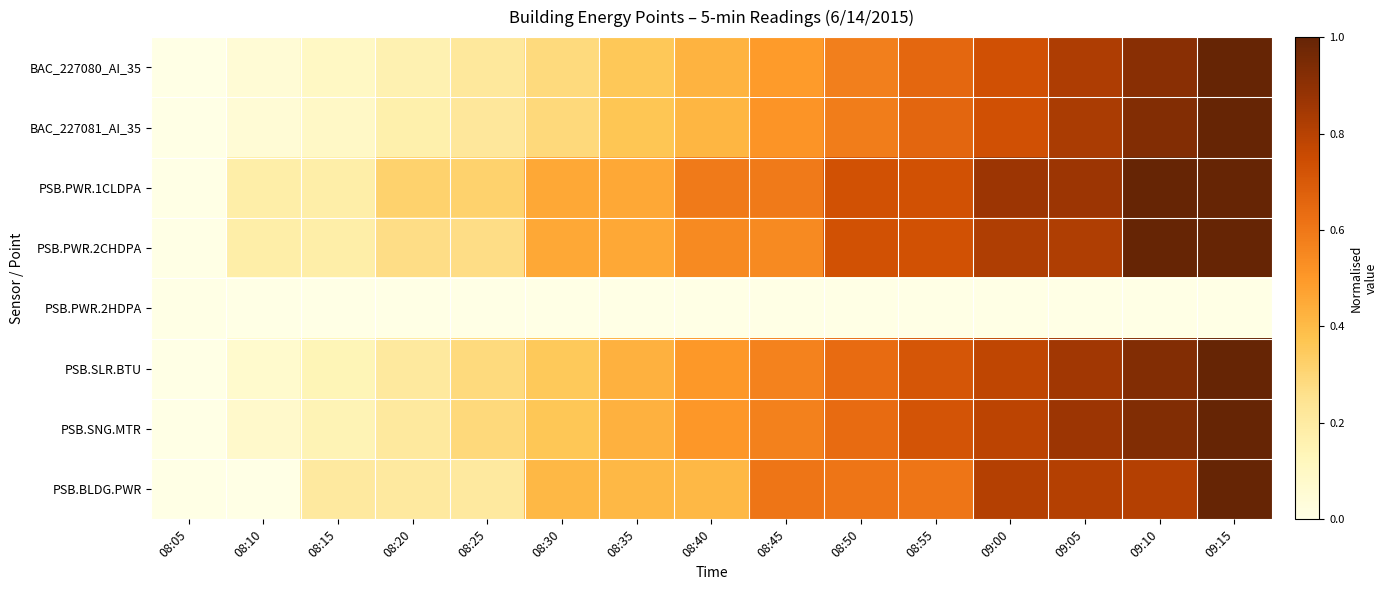

At which category is the sum across all series the highest?

09:15